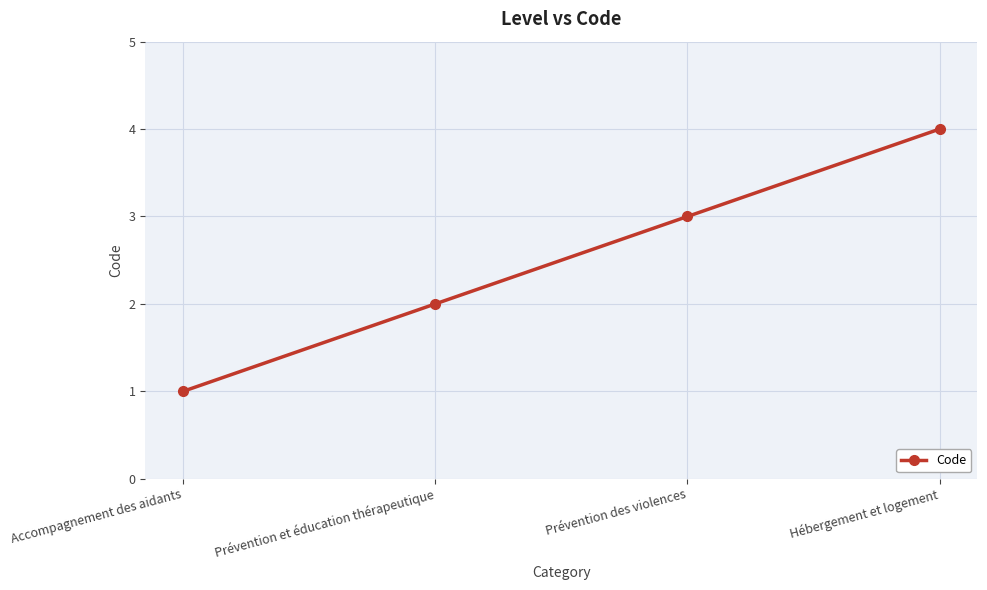

True or false: there are more than 1 points higher than both neighbors.

False